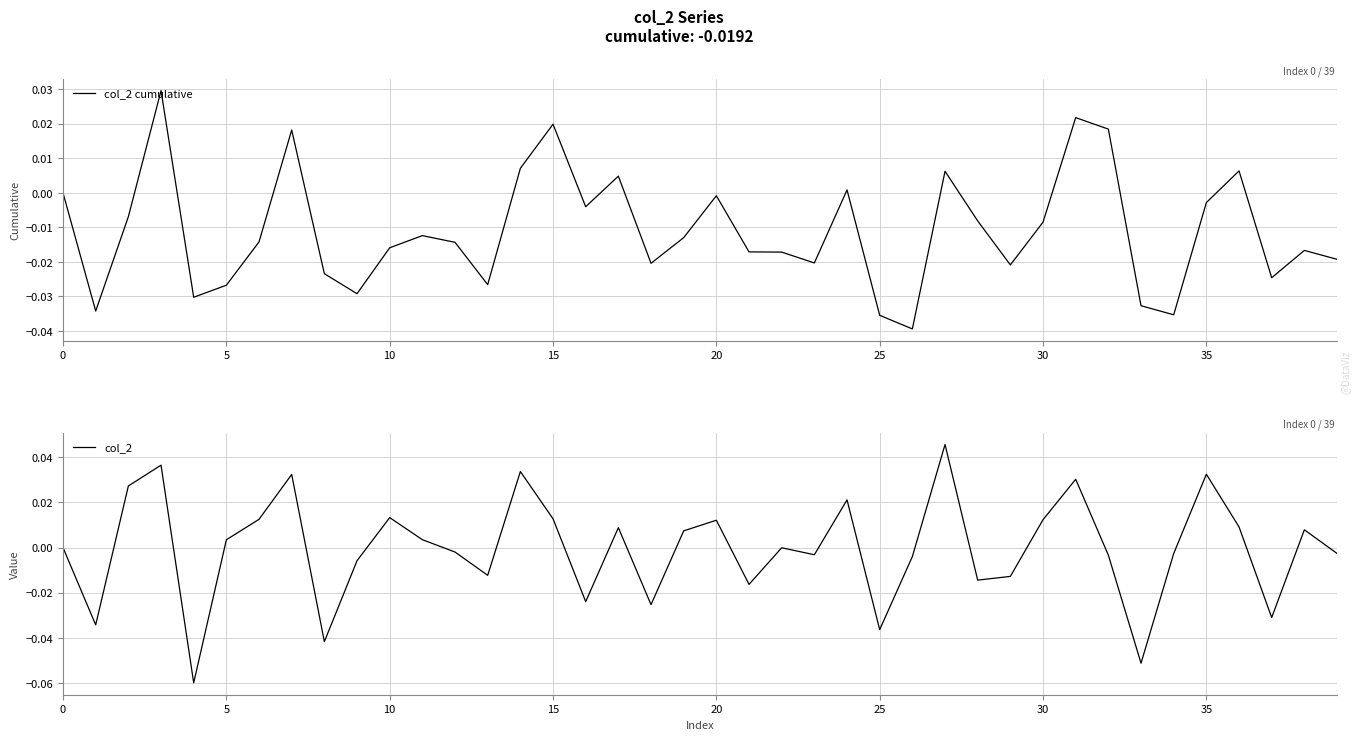

List the series in order of their overall mean, lowest first.

col_2 cumulative, col_2